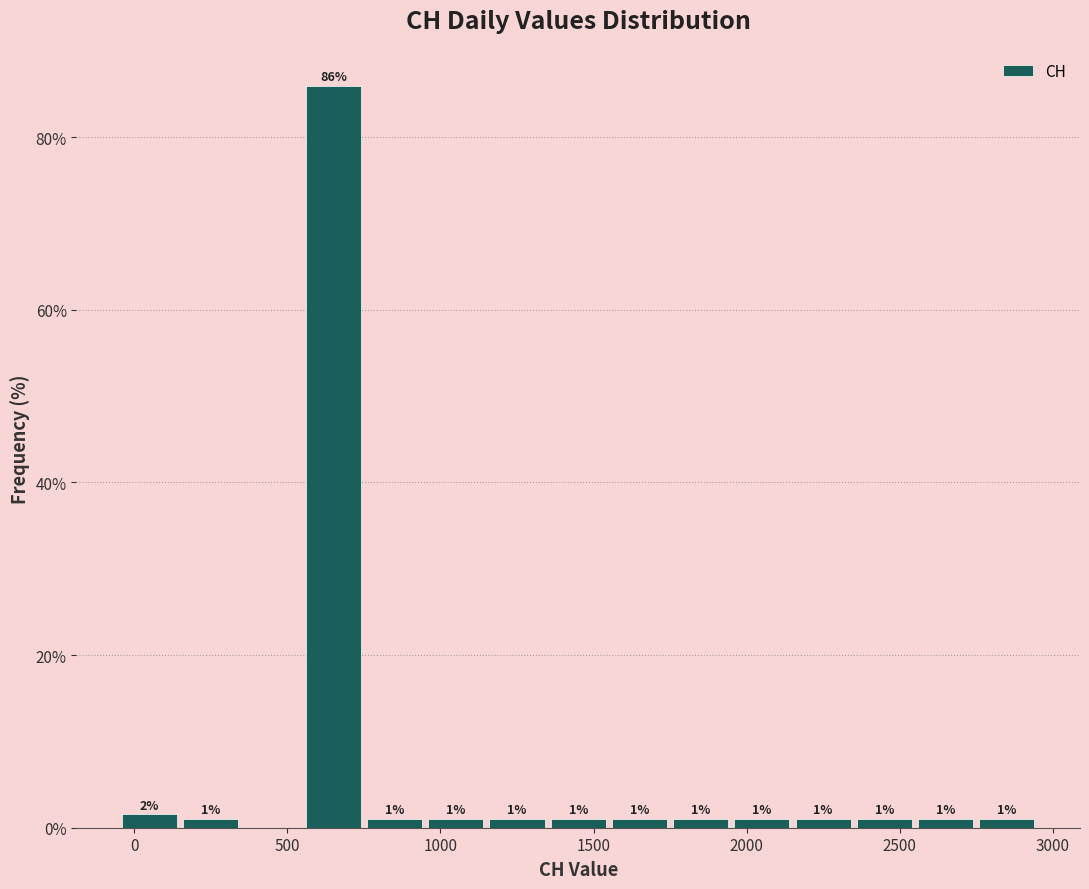

Over which range of the x-axis is the bar tallest?

550 to 750